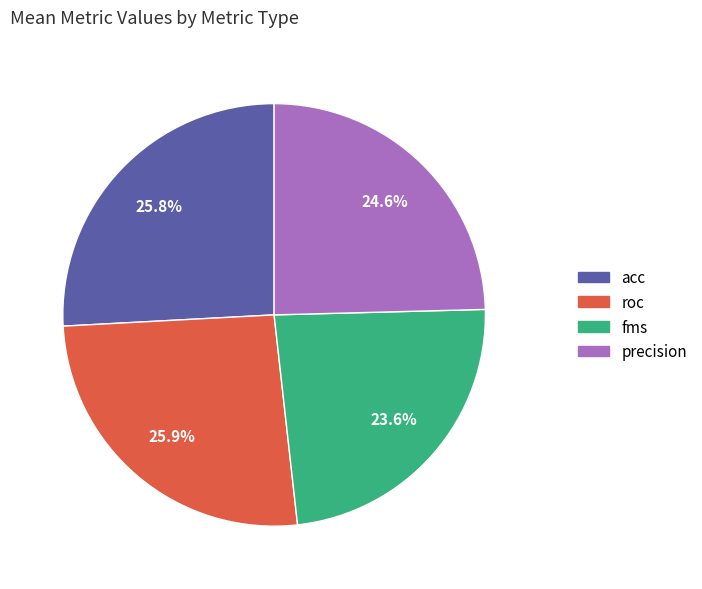

Which slice is the smallest?

fms